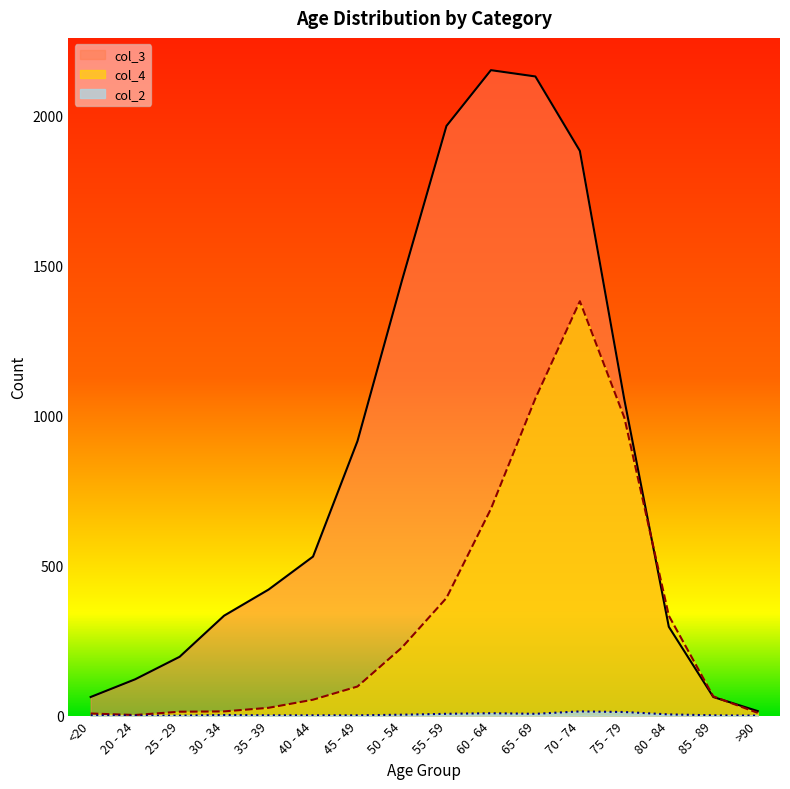

At which label does col_4 reach its peak?

70 - 74